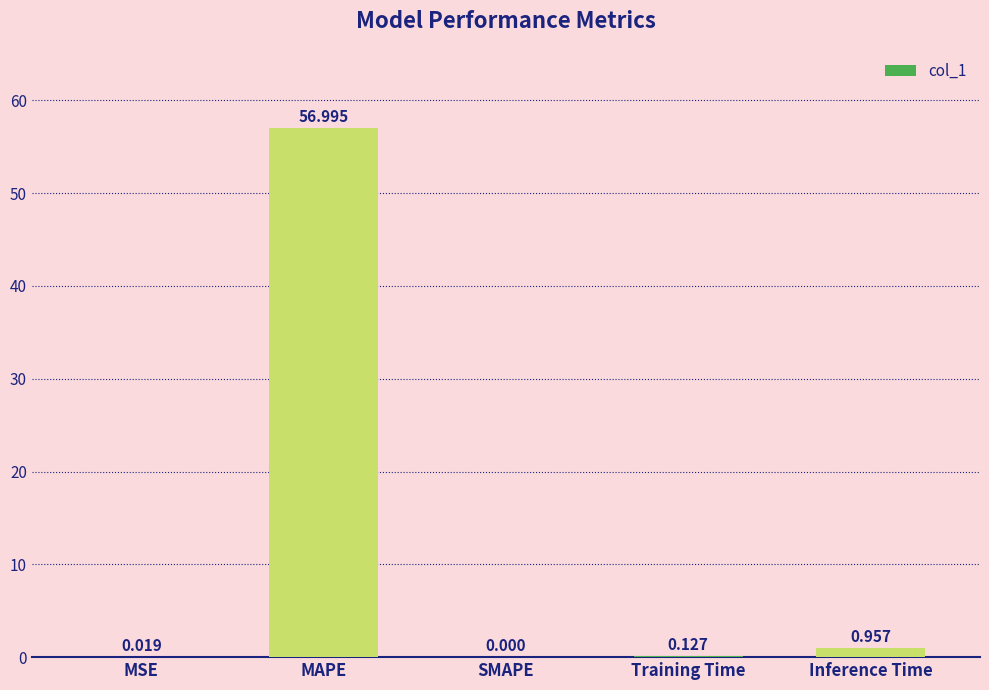

Between MAPE and Inference Time, which is larger?

MAPE